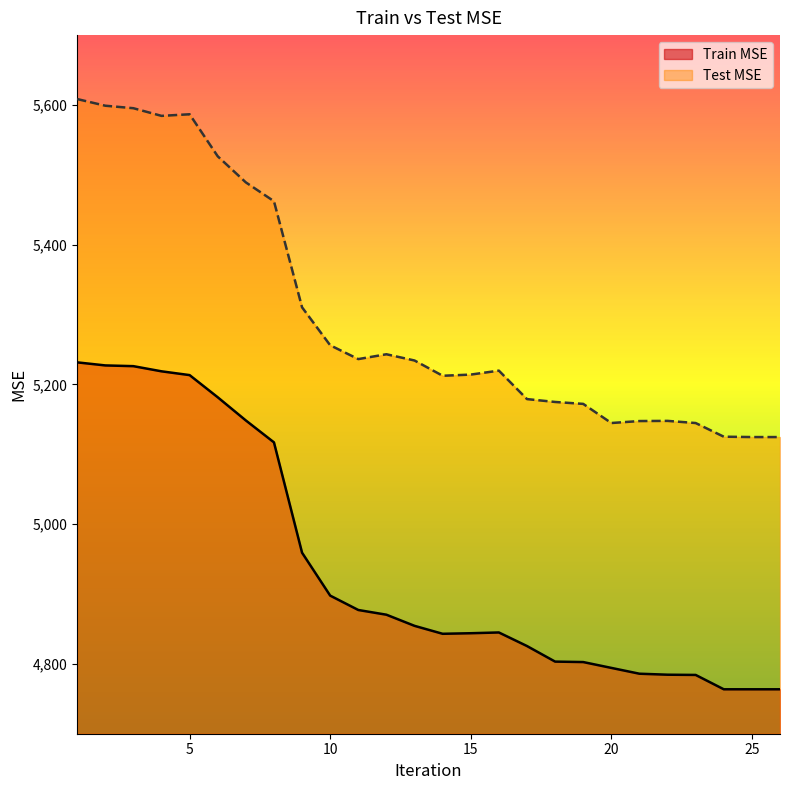

Reading left to right, list all the values displayed in this chart.

Train MSE: 1=5231.6	2=5227.2	3=5226.1	4=5218.8	5=5213.3	6=5181.6	7=5148.4	8=5117.1	9=4959.1	10=4897.7	11=4877.1	12=4870.4	13=4854.4	14=4843.0	15=4843.9	16=4844.9	17=4825.5	18=4803.2	19=4802.6	20=4794.2	21=4785.9	22=4784.5	23=4784.1	24=4763.6	25=4763.6	26=4763.6
Test MSE: 1=5608.5	2=5598.9	3=5595.4	4=5584.4	5=5586.7	6=5526.5	7=5489.2	8=5462.2	9=5310.3	10=5256.0	11=5236.3	12=5243.2	13=5234.2	14=5212.4	15=5214.1	16=5219.7	17=5179.0	18=5174.9	19=5172.1	20=5144.7	21=5147.6	22=5147.8	23=5144.7	24=5125.2	25=5124.7	26=5124.6